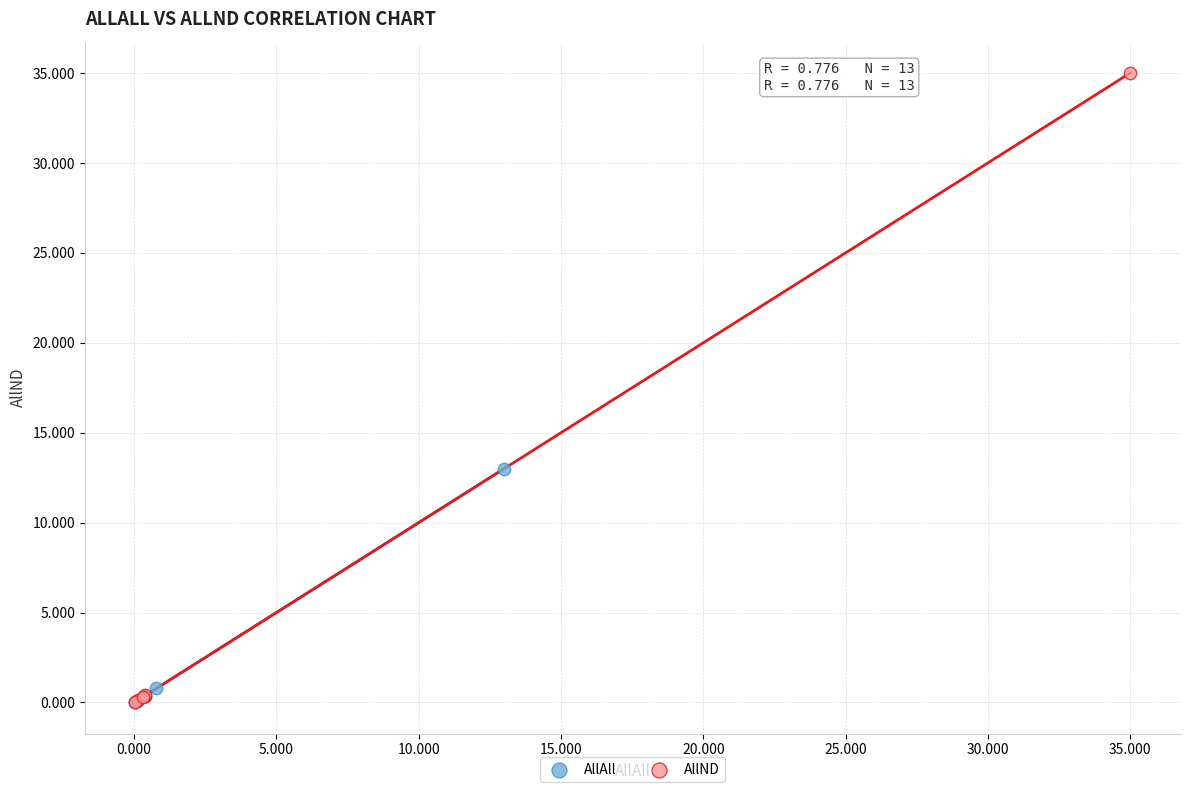

Which series has the largest Y range (max minus min)?

AllND